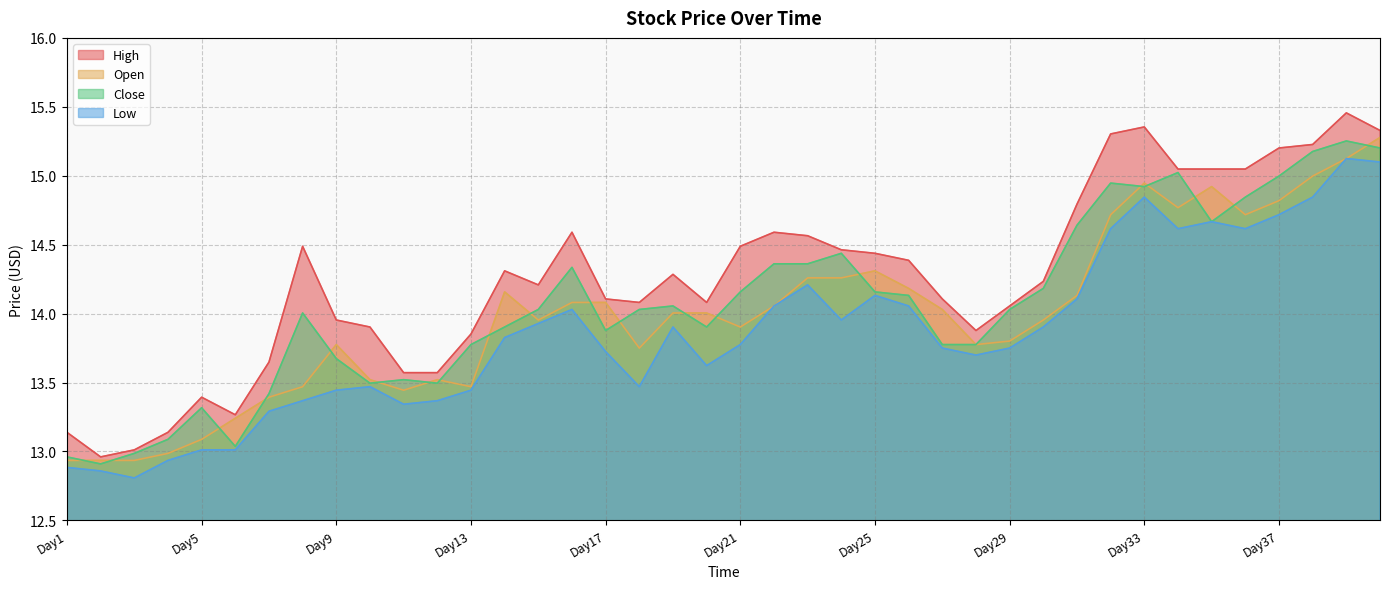

Does the chart have visible grid lines?

Yes